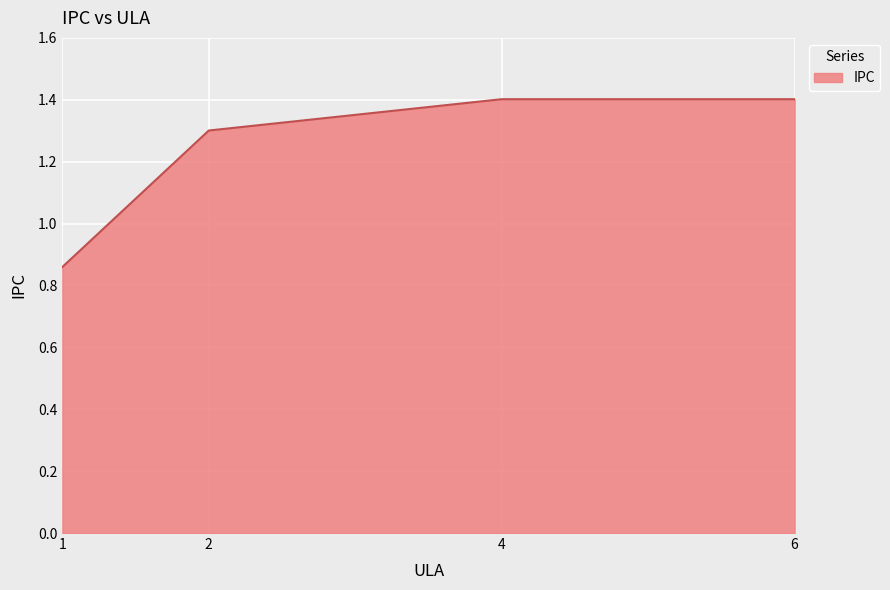

At which label is the value closest to 1?

1